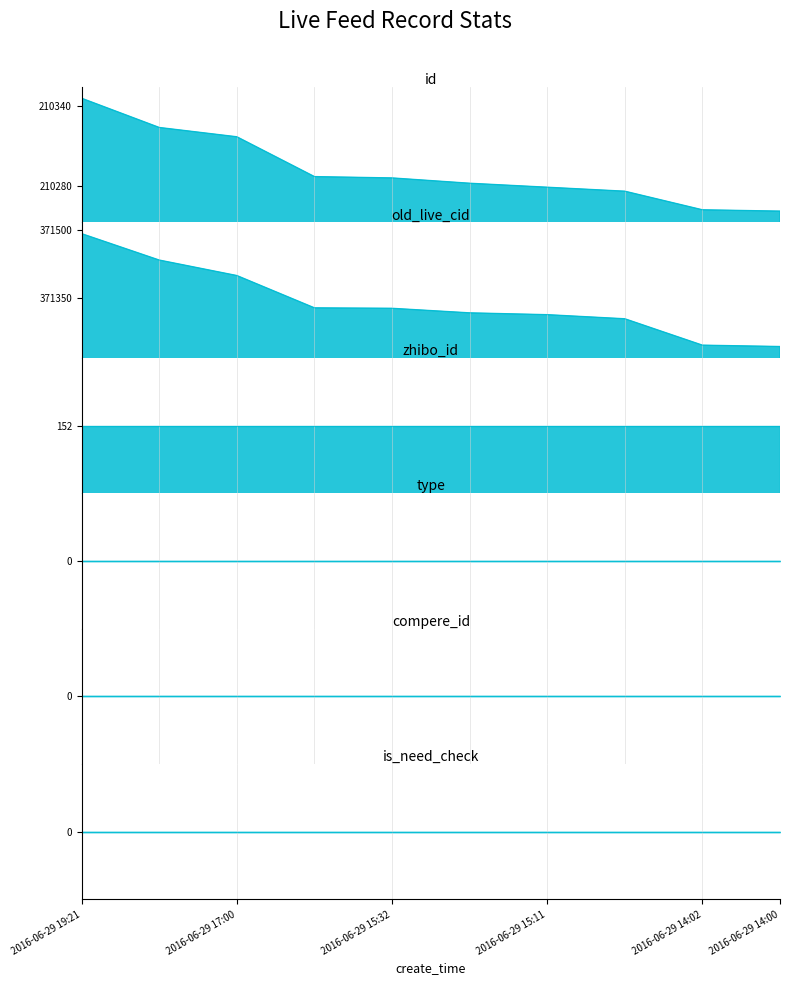

What position from the left is 2016-06-29 15:11:44?

7